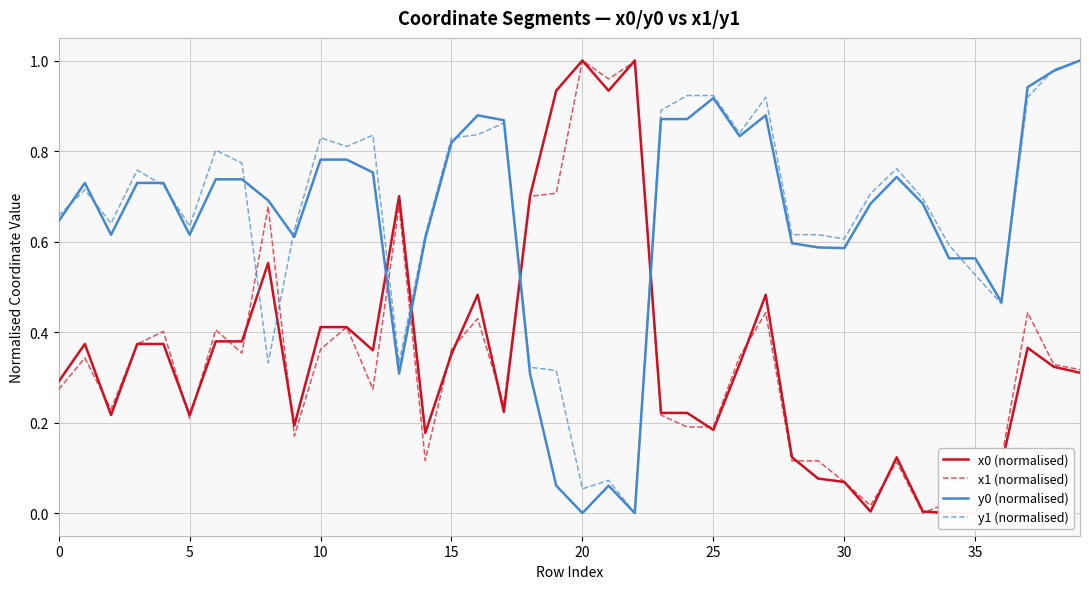

How many interior local valleys does the x1 (normalised) series have?

10